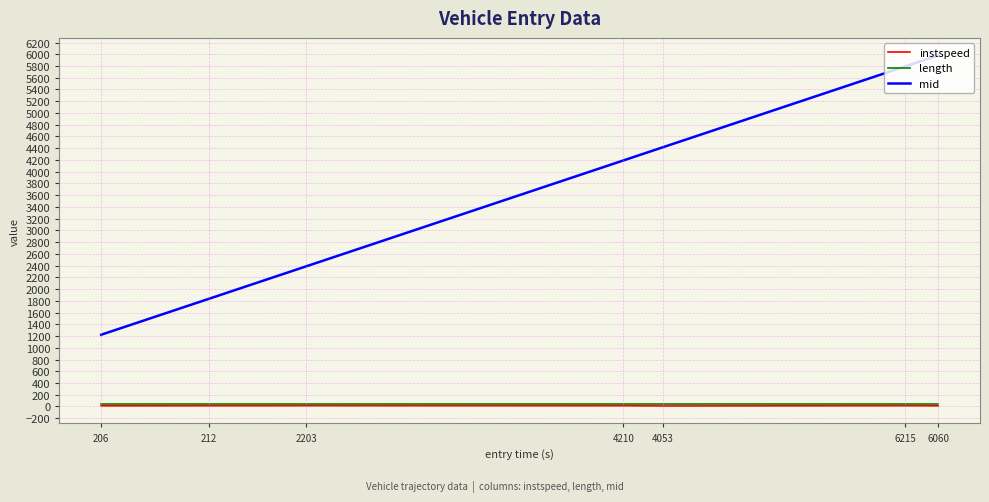

True or false: mid has a value of 10306.0 at 6215.

False